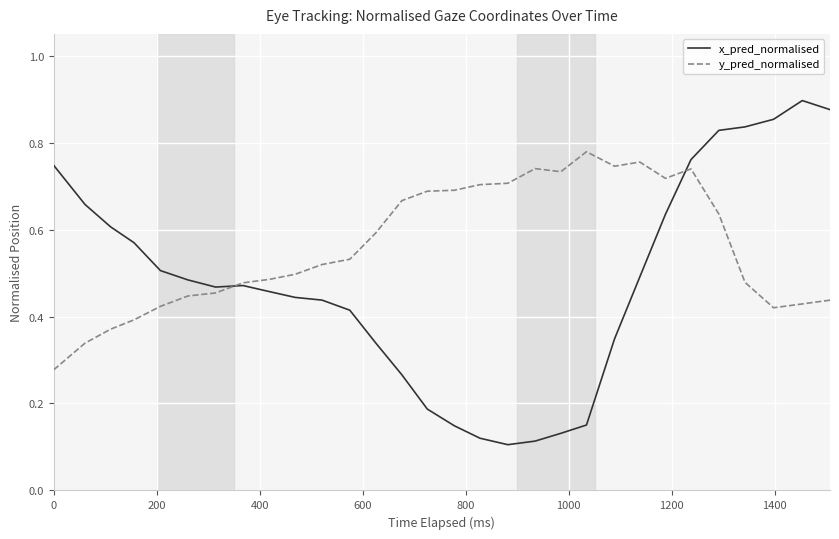

List the series in order of their overall mean, lowest first.

x_pred_normalised, y_pred_normalised